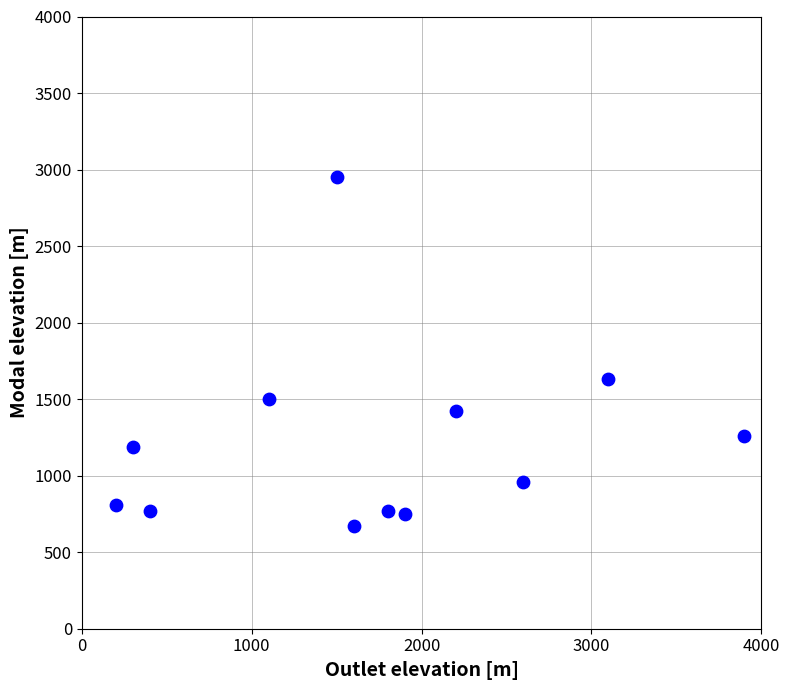

What Y value in the scatter plot is closest to 1809?

1629.0